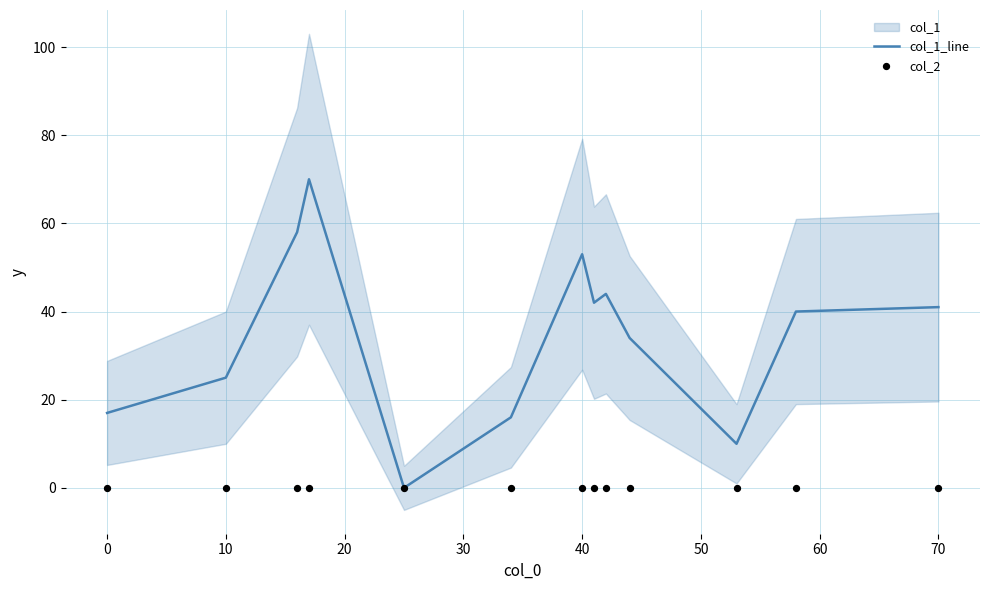

Which series contains the lowest Y value?

col_1_line